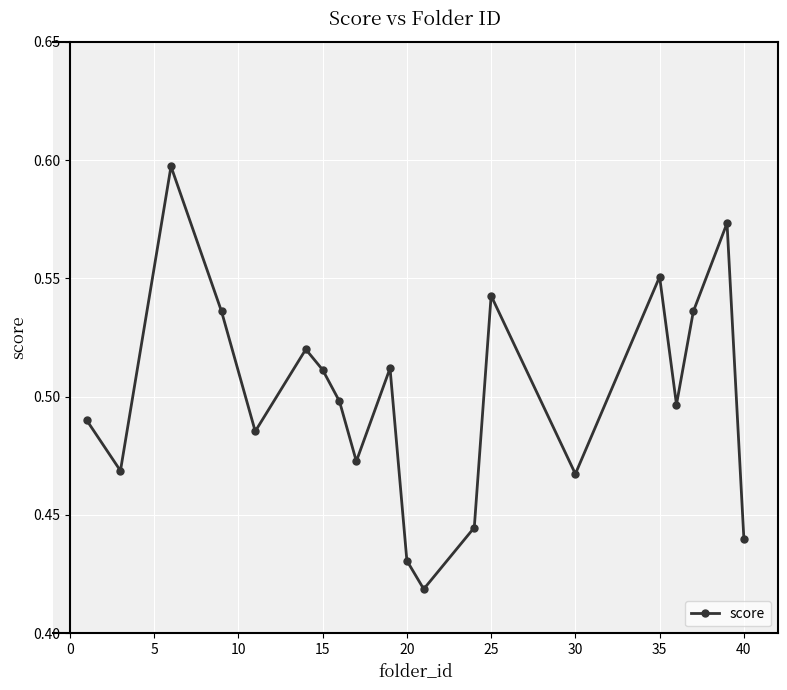

How many interior local peaks (higher than both neighbors) does the data have?

6